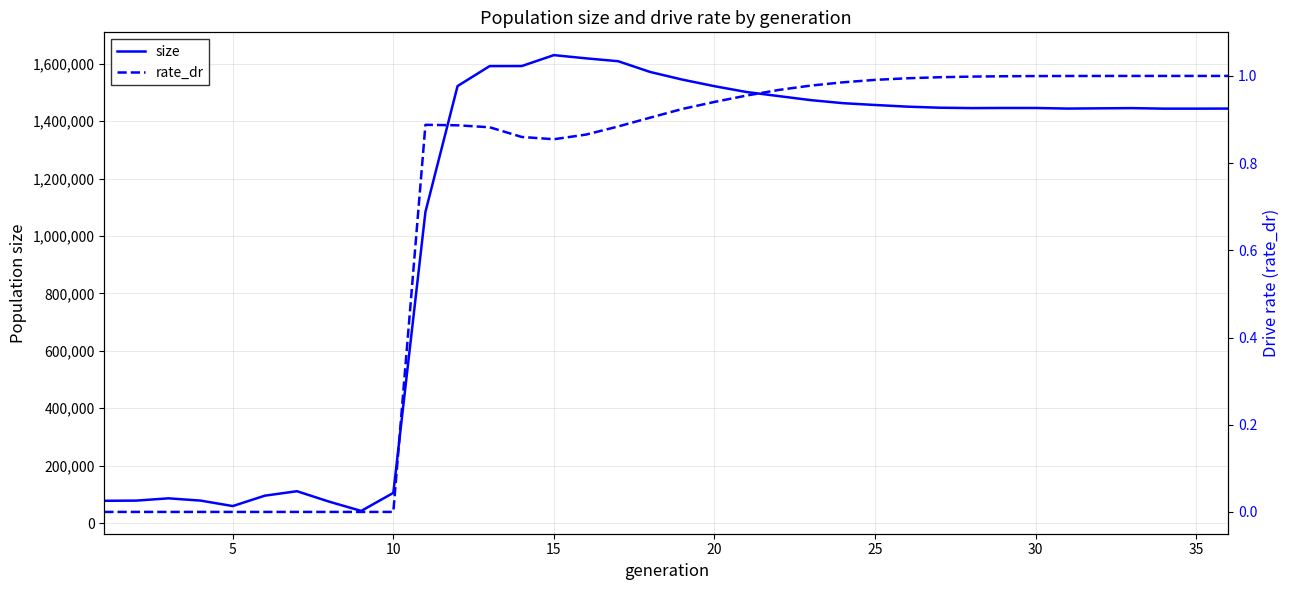

What is the maximum value for size?

1630222